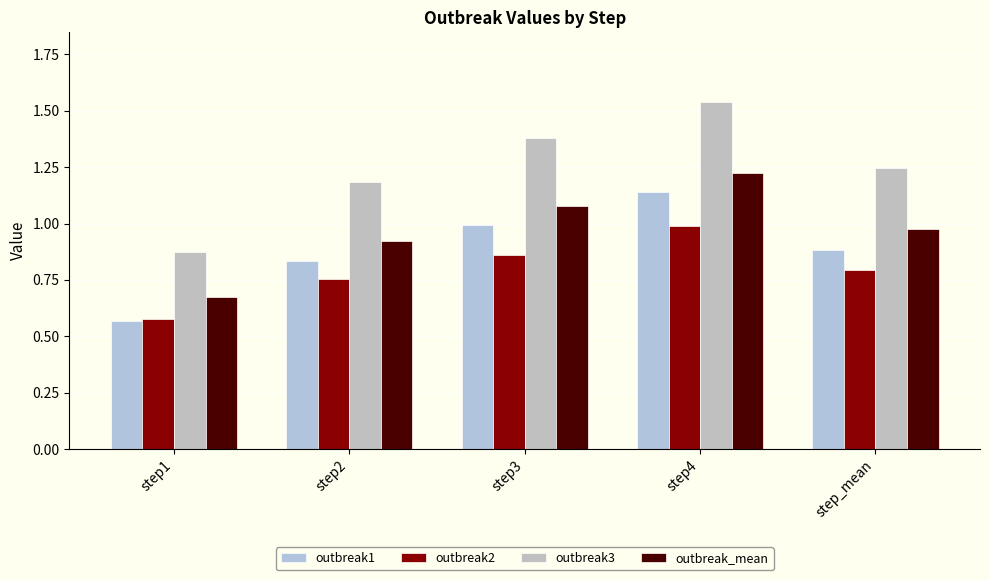

Reading right to left, extract all data points from this chart.

outbreak1: 0.9	1.1	1.0	0.8	0.6
outbreak2: 0.8	1.0	0.9	0.8	0.6
outbreak3: 1.2	1.5	1.4	1.2	0.9
outbreak_mean: 1.0	1.2	1.1	0.9	0.7